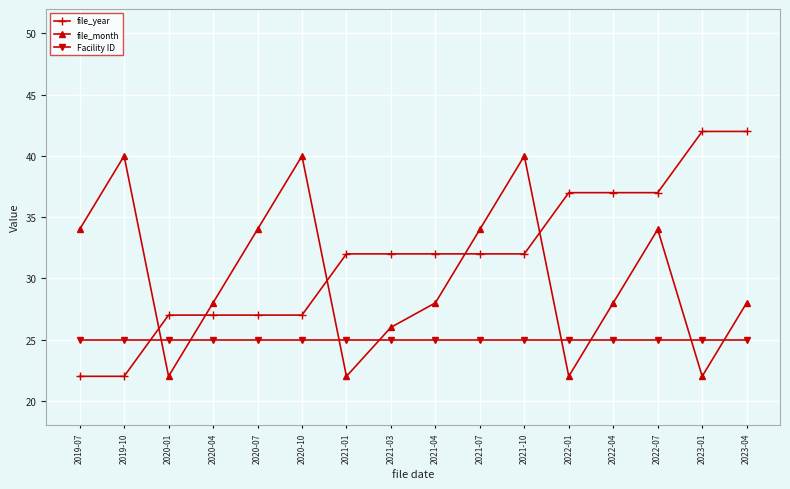

How many lines are shown in the chart?

3